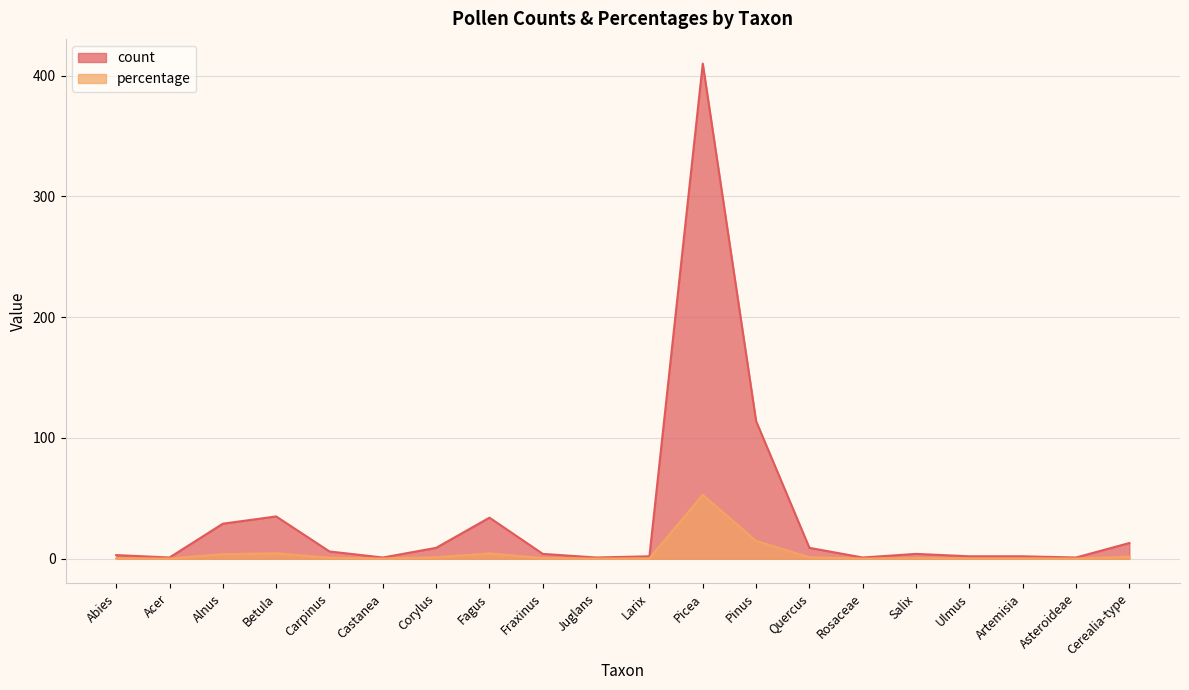

Which has a higher value, Cerealia-type or Larix?

Cerealia-type